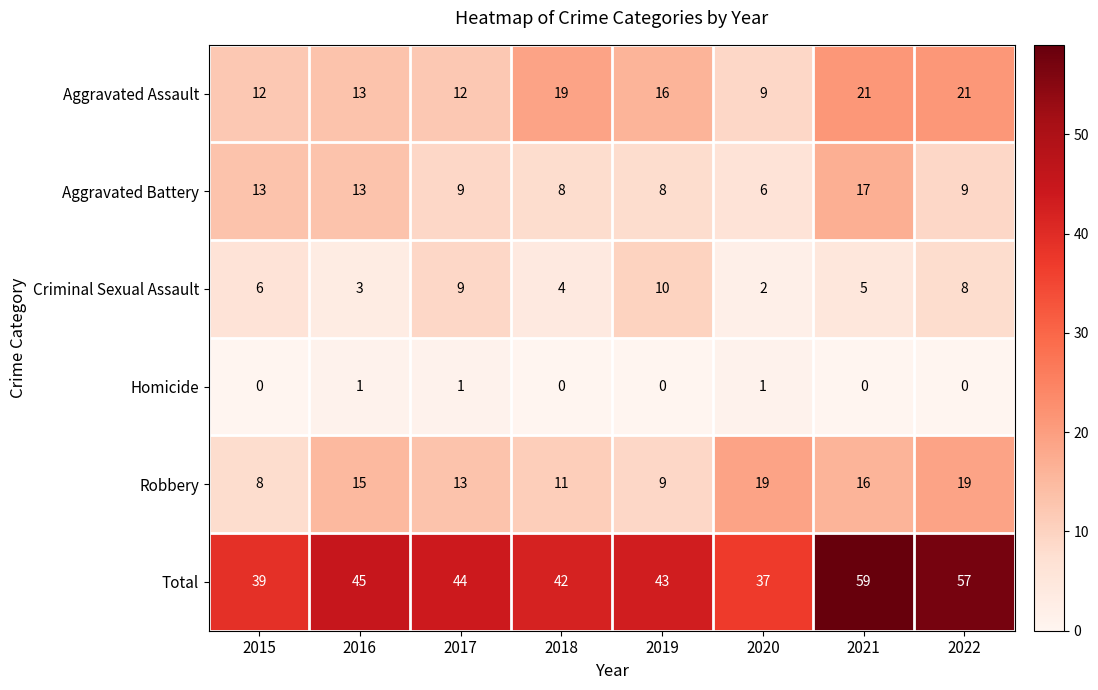

True or false: Homicide has a value of 0 at 2021.

True